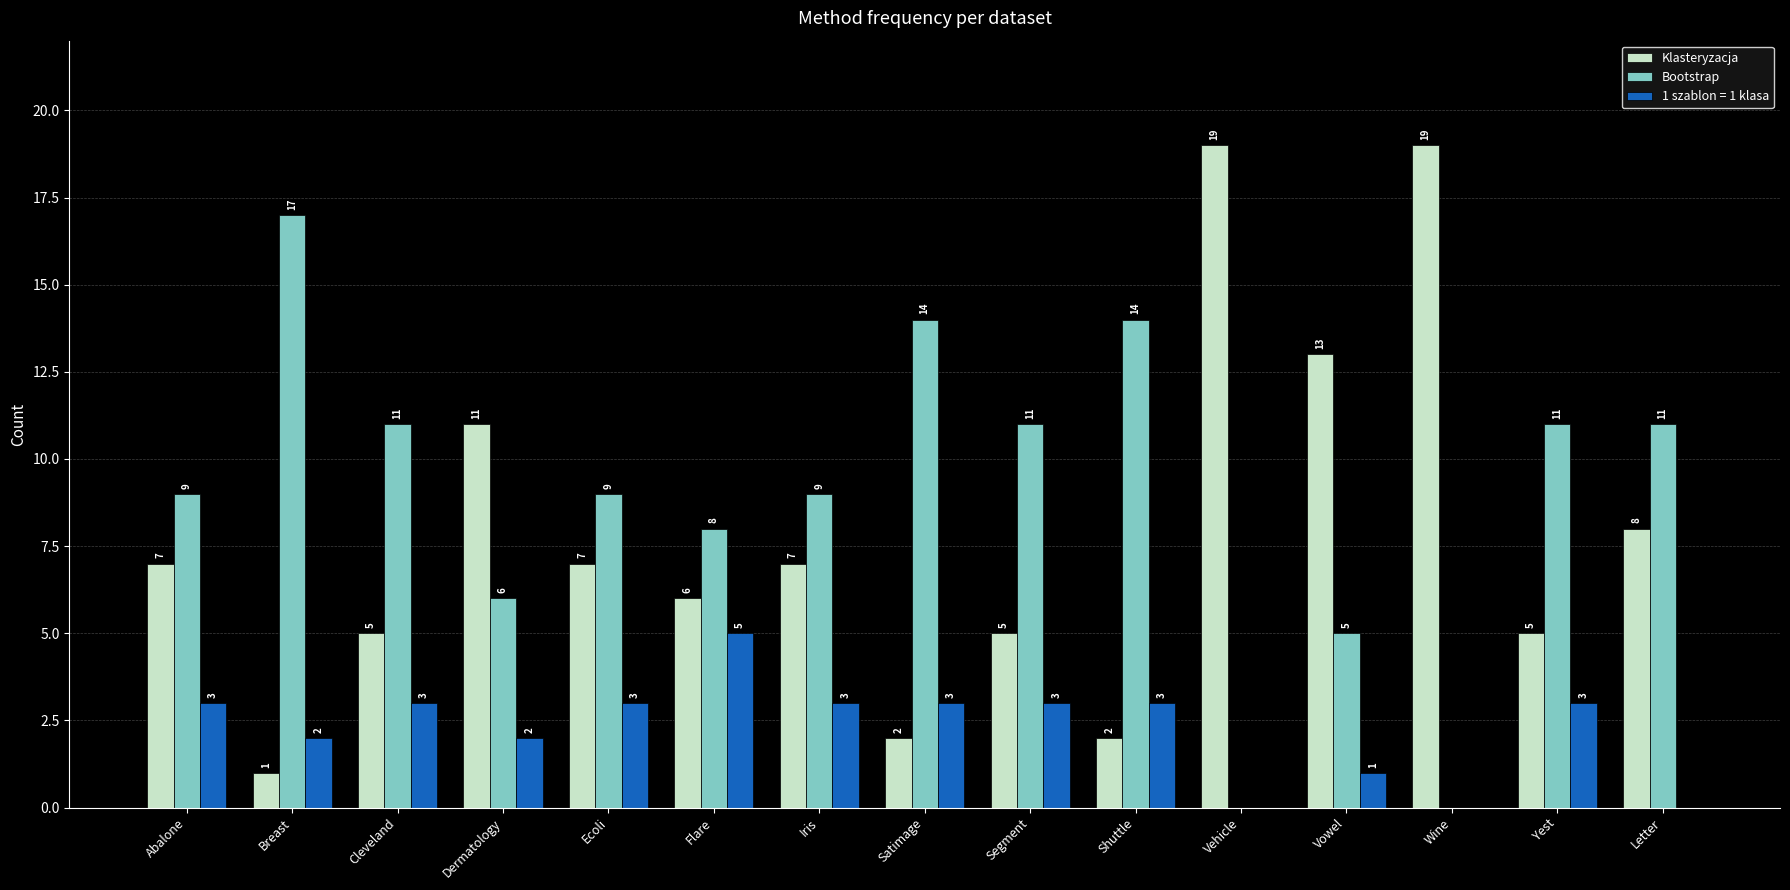

What is the spread (max minus min) of values at Ecoli?

6